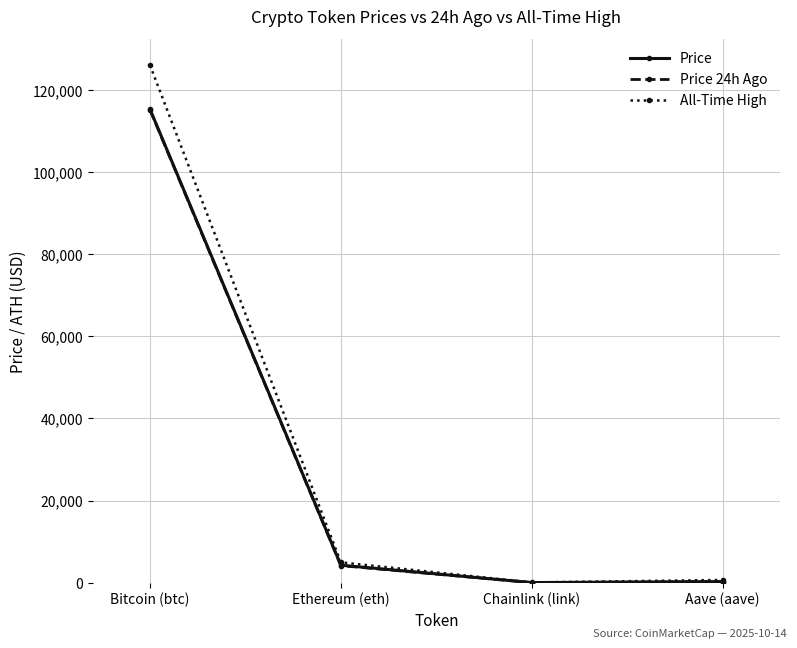

What value does the Price series have at Bitcoin (btc)?

115360.0